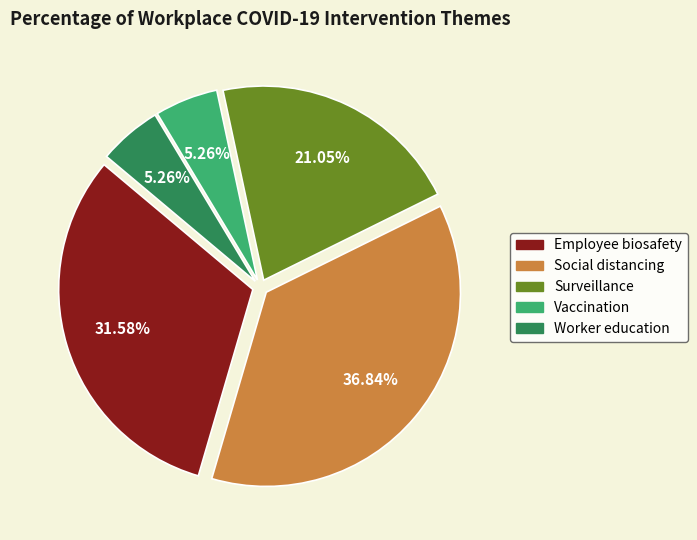

Which category has the biggest portion of the pie?

Social distancing